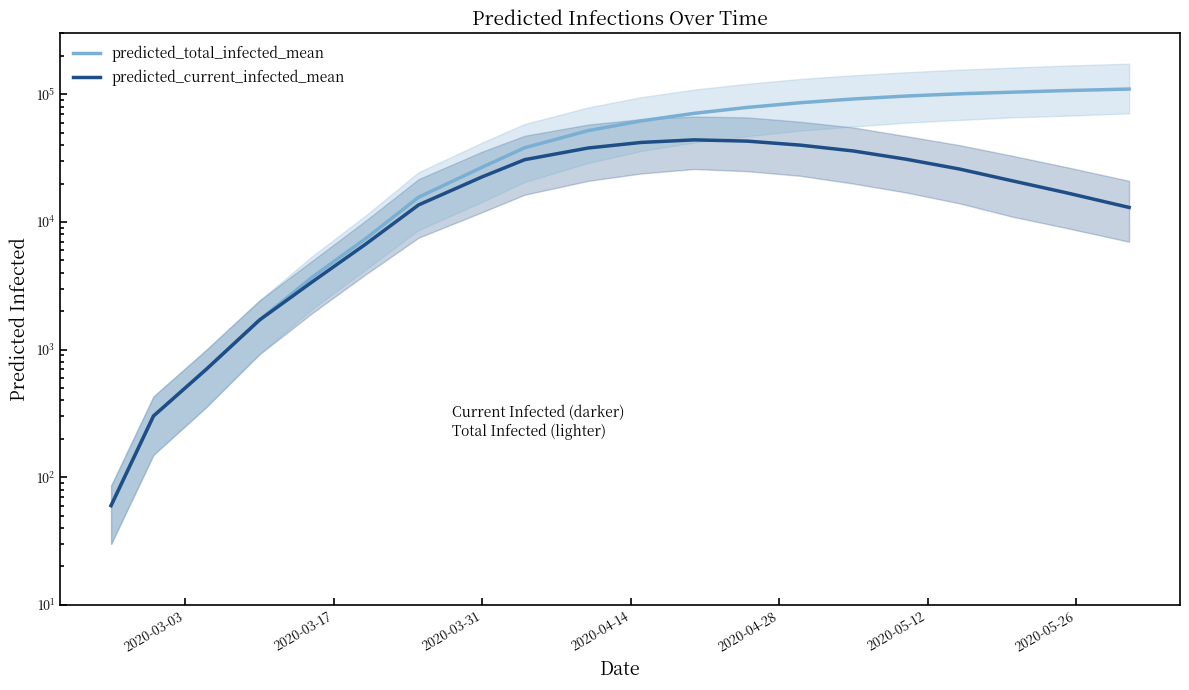

What is the difference between the second highest and second lowest values in the predicted_total_infected_mean series?

106698